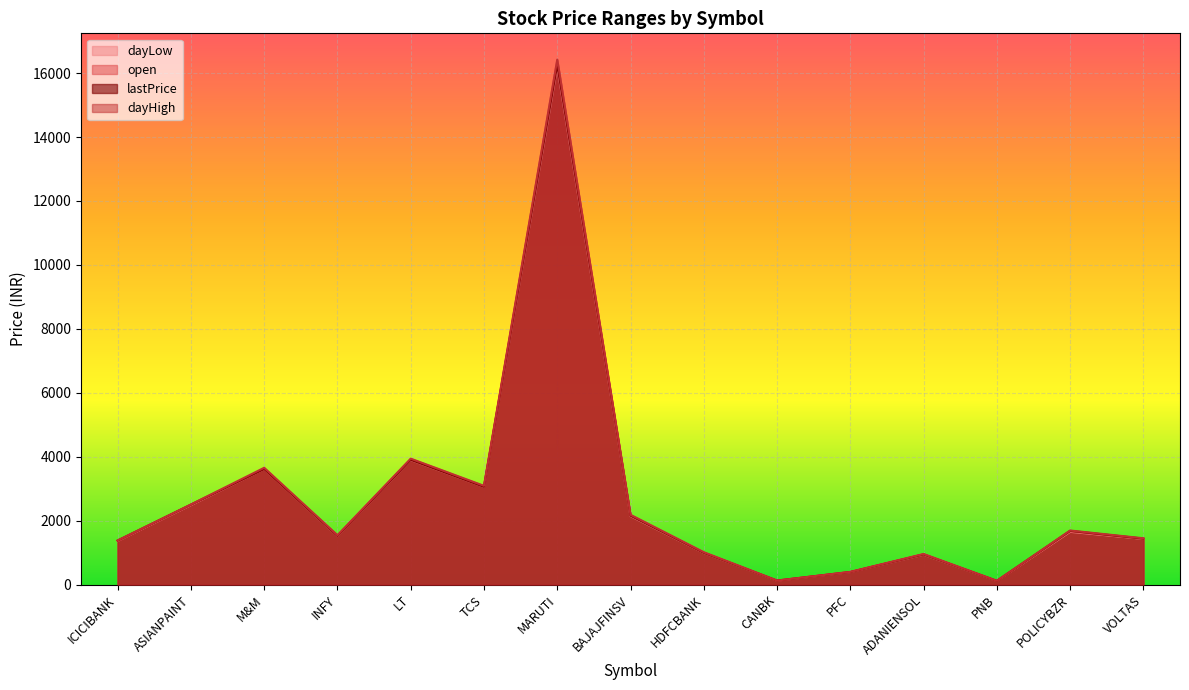

Is the value of open at ICICIBANK greater than the value of lastPrice at M&M?

No